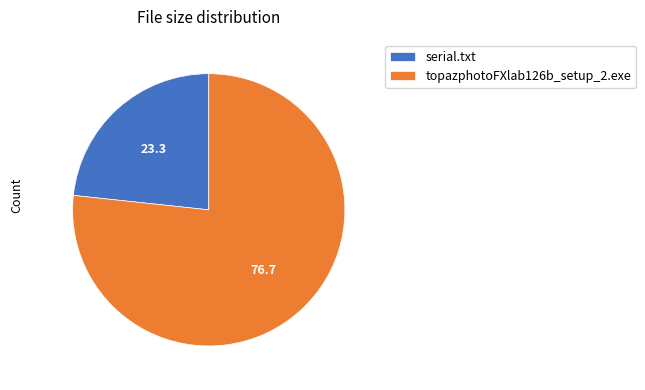

Combined, do serial.txt and topazphotoFXlab126b_setup_2.exe account for over 50%?

Yes